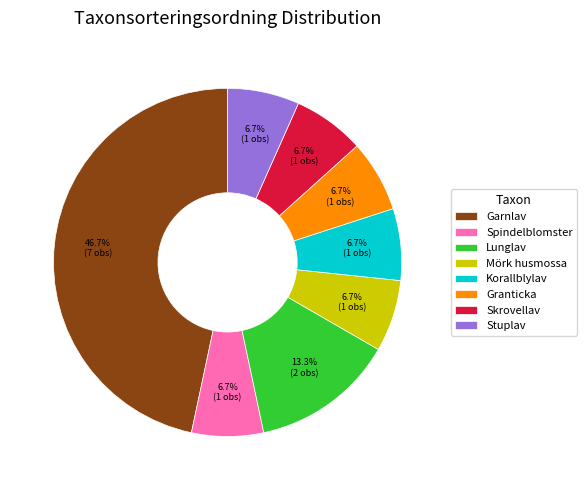

Approximately how many times larger is the value at Skrovellav compared to Korallblylav?

1.0